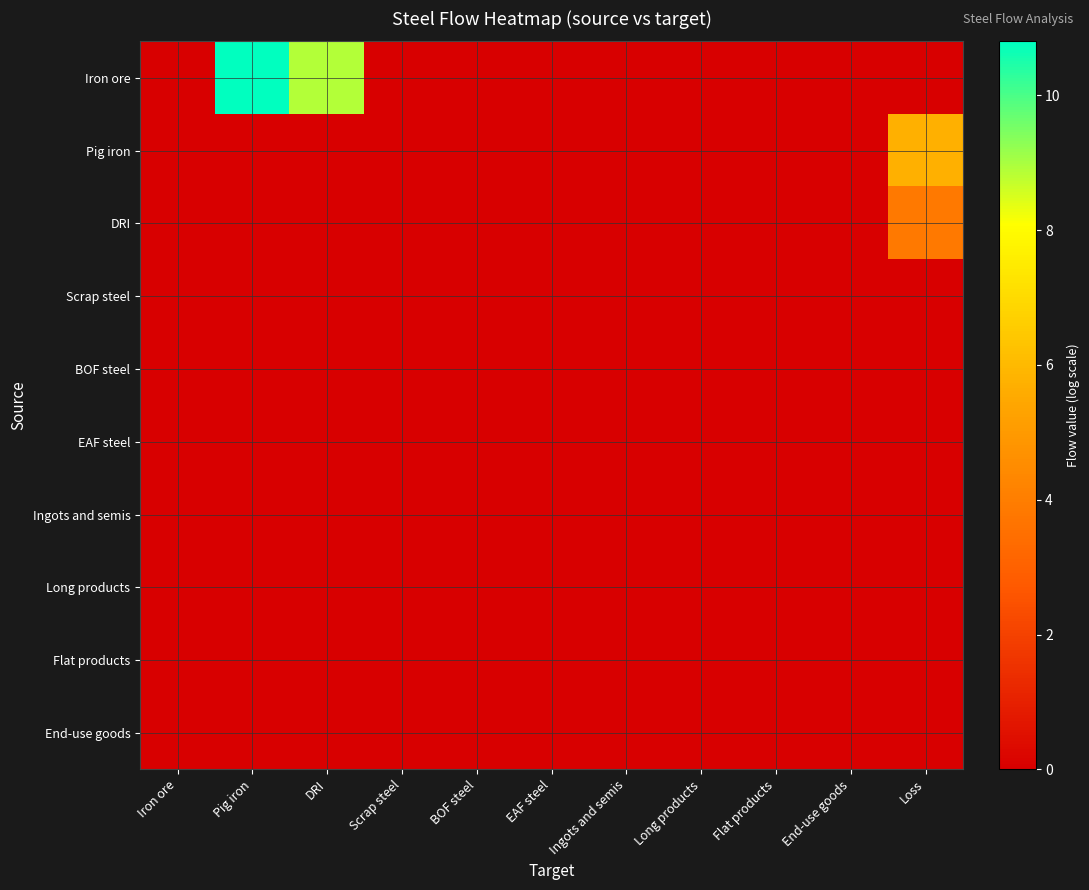

Reading left to right, what are all the values shown in this chart?

Iron ore: Iron ore=0.0	Pig iron=10.8	DRI=8.9	Scrap steel=0.0	BOF steel=0.0	EAF steel=0.0	Ingots and semis=0.0	Long products=0.0	Flat products=0.0	End-use goods=0.0	Loss=0.0
Pig iron: Iron ore=0.0	Pig iron=0.0	DRI=0.0	Scrap steel=0.0	BOF steel=0.0	EAF steel=0.0	Ingots and semis=0.0	Long products=0.0	Flat products=0.0	End-use goods=0.0	Loss=5.7
DRI: Iron ore=0.0	Pig iron=0.0	DRI=0.0	Scrap steel=0.0	BOF steel=0.0	EAF steel=0.0	Ingots and semis=0.0	Long products=0.0	Flat products=0.0	End-use goods=0.0	Loss=3.9
Scrap steel: Iron ore=0.0	Pig iron=0.0	DRI=0.0	Scrap steel=0.0	BOF steel=0.0	EAF steel=0.0	Ingots and semis=0.0	Long products=0.0	Flat products=0.0	End-use goods=0.0	Loss=0.0
BOF steel: Iron ore=0.0	Pig iron=0.0	DRI=0.0	Scrap steel=0.0	BOF steel=0.0	EAF steel=0.0	Ingots and semis=0.0	Long products=0.0	Flat products=0.0	End-use goods=0.0	Loss=0.0
EAF steel: Iron ore=0.0	Pig iron=0.0	DRI=0.0	Scrap steel=0.0	BOF steel=0.0	EAF steel=0.0	Ingots and semis=0.0	Long products=0.0	Flat products=0.0	End-use goods=0.0	Loss=0.0
Ingots and semis: Iron ore=0.0	Pig iron=0.0	DRI=0.0	Scrap steel=0.0	BOF steel=0.0	EAF steel=0.0	Ingots and semis=0.0	Long products=0.0	Flat products=0.0	End-use goods=0.0	Loss=0.0
Long products: Iron ore=0.0	Pig iron=0.0	DRI=0.0	Scrap steel=0.0	BOF steel=0.0	EAF steel=0.0	Ingots and semis=0.0	Long products=0.0	Flat products=0.0	End-use goods=0.0	Loss=0.0
Flat products: Iron ore=0.0	Pig iron=0.0	DRI=0.0	Scrap steel=0.0	BOF steel=0.0	EAF steel=0.0	Ingots and semis=0.0	Long products=0.0	Flat products=0.0	End-use goods=0.0	Loss=0.0
End-use goods: Iron ore=0.0	Pig iron=0.0	DRI=0.0	Scrap steel=0.0	BOF steel=0.0	EAF steel=0.0	Ingots and semis=0.0	Long products=0.0	Flat products=0.0	End-use goods=0.0	Loss=0.0